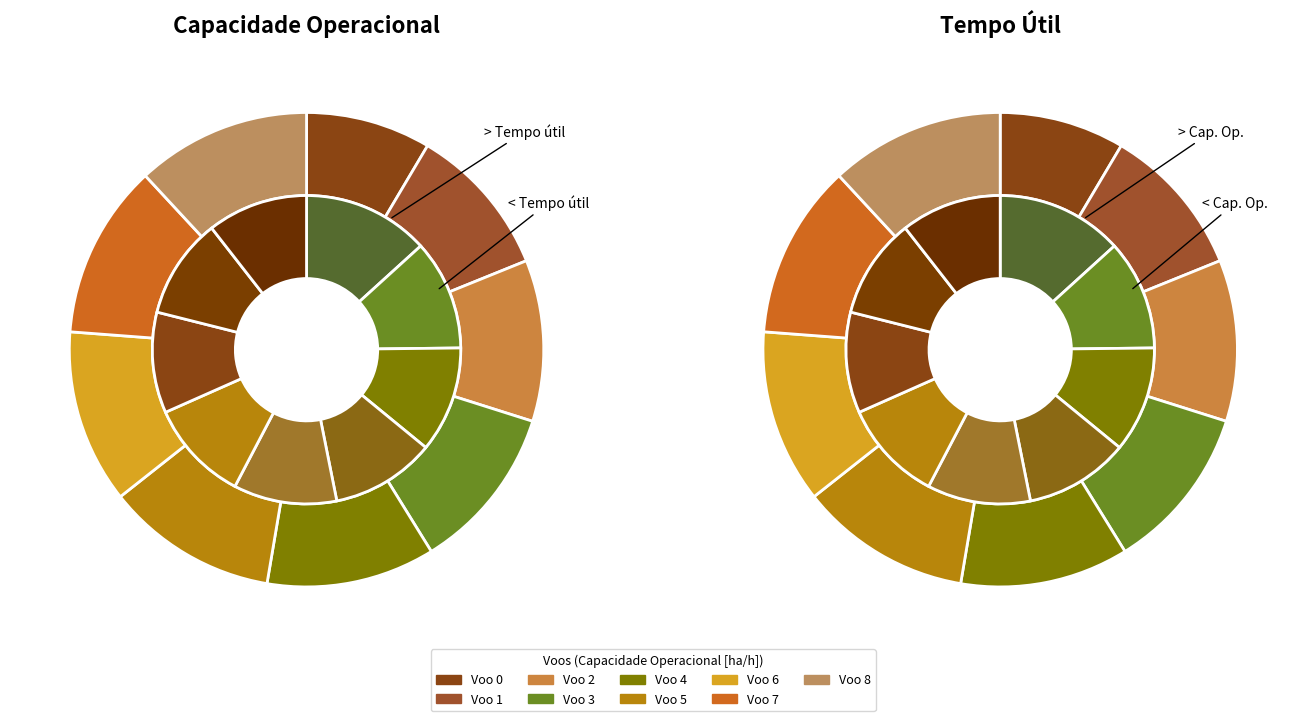

What is the largest slice in the pie chart?

Voo 7